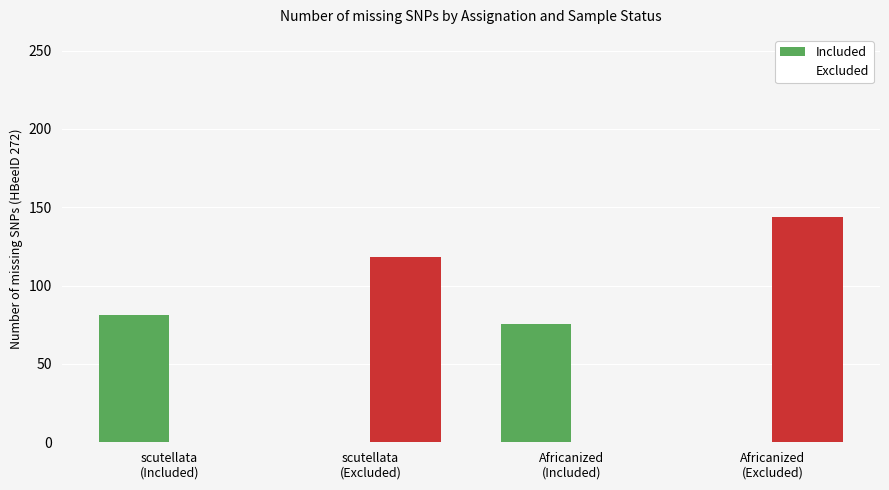

What is the difference between the second highest and second lowest values in the Excluded series?

118.0